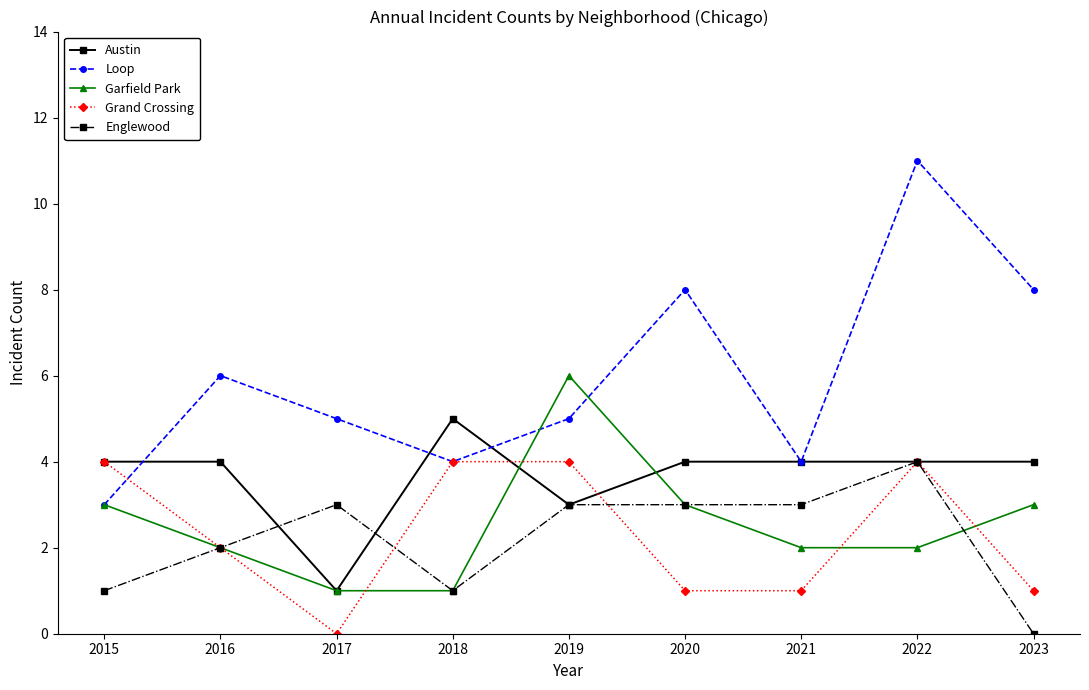

Does the chart have visible grid lines?

No